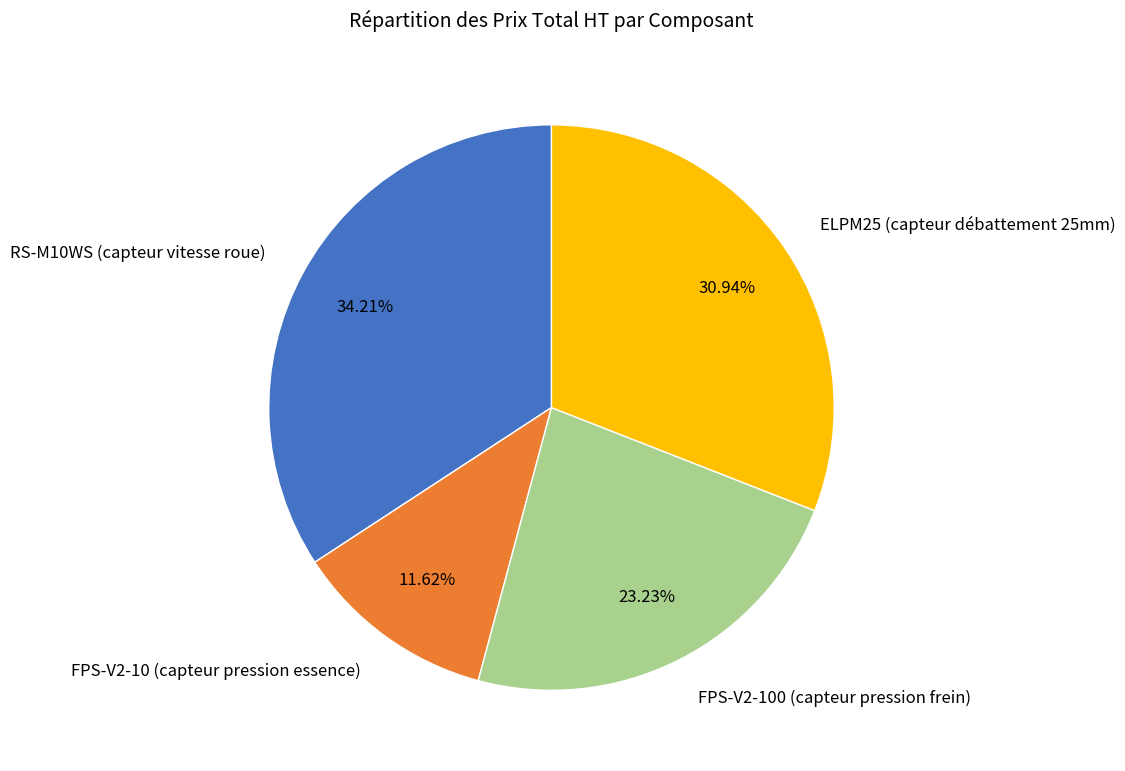

How much of the chart is everything except FPS-V2-100 (capteur pression frein)?

76.8%